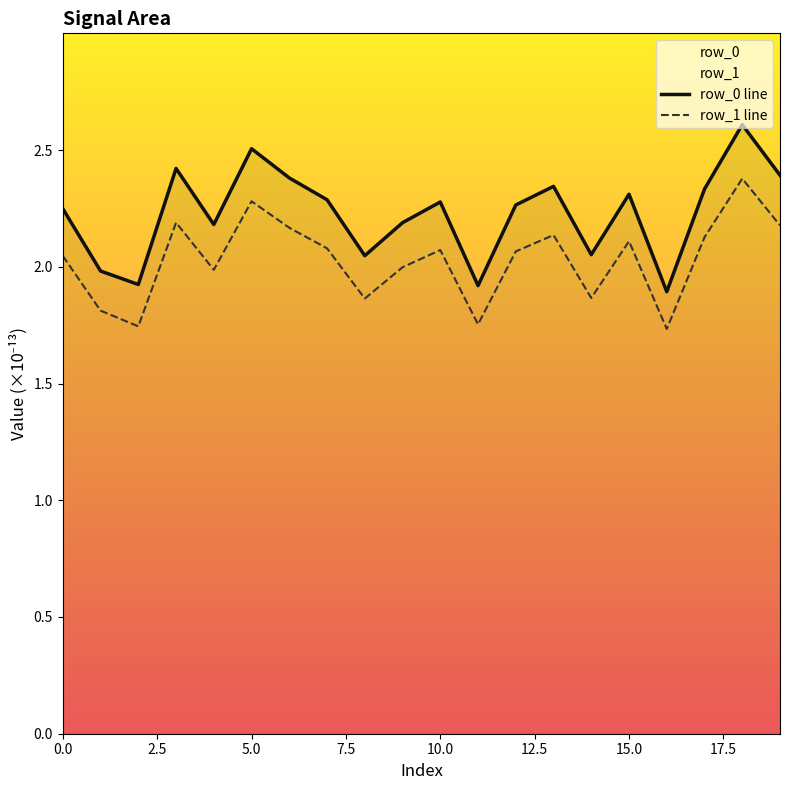

Rank the series by their average value, from lowest to highest.

row_1 line, row_0 line